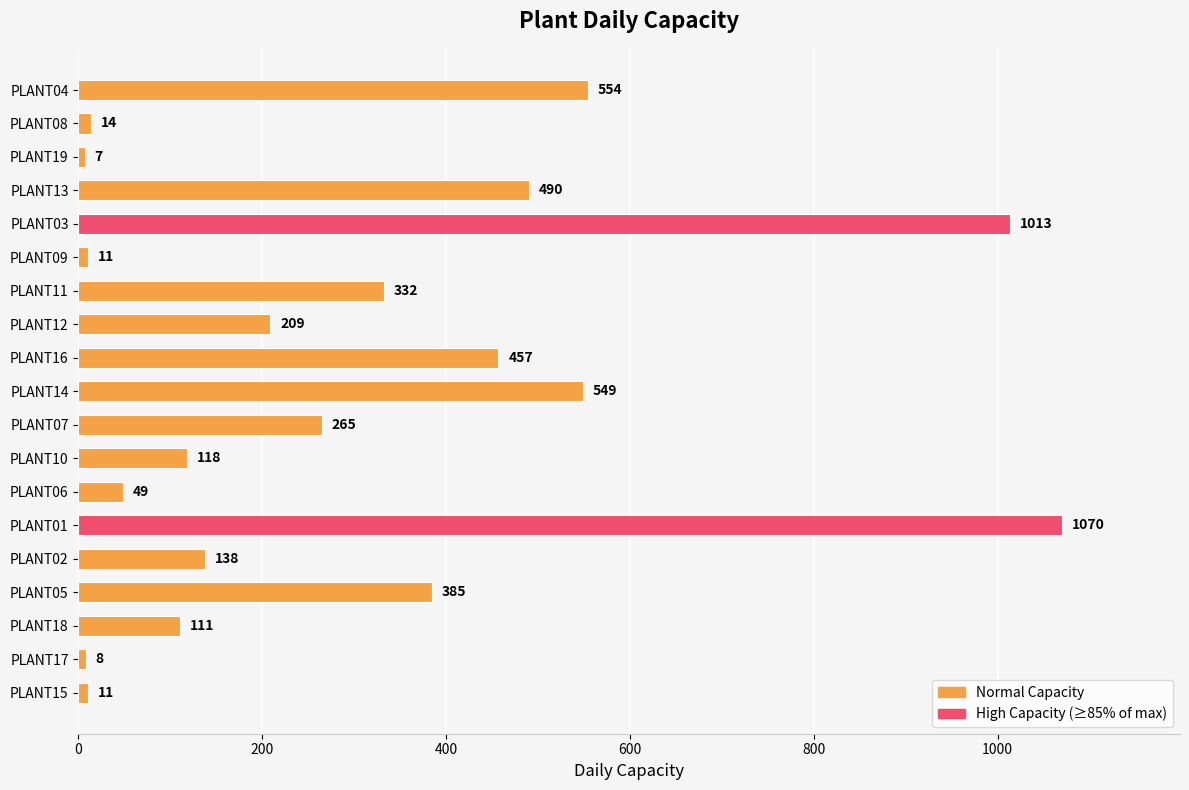

What is the sum of all values?

5791